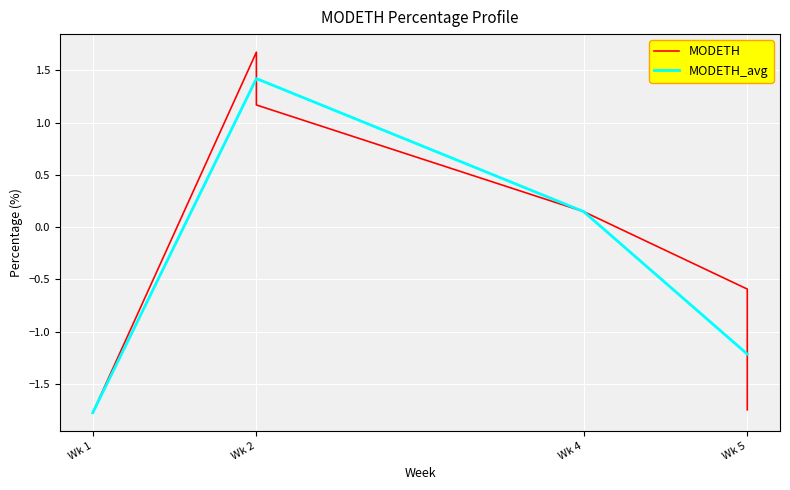

The value of MODETH_avg at Wk 1 is -0.5. True or false?

False